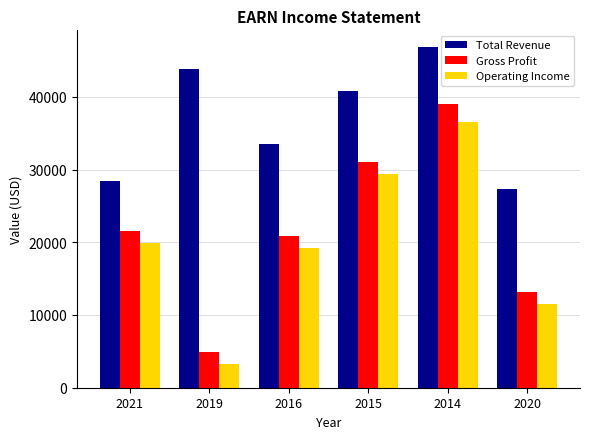

Rank the series at 2020 from lowest to highest value.

Operating Income, Gross Profit, Total Revenue